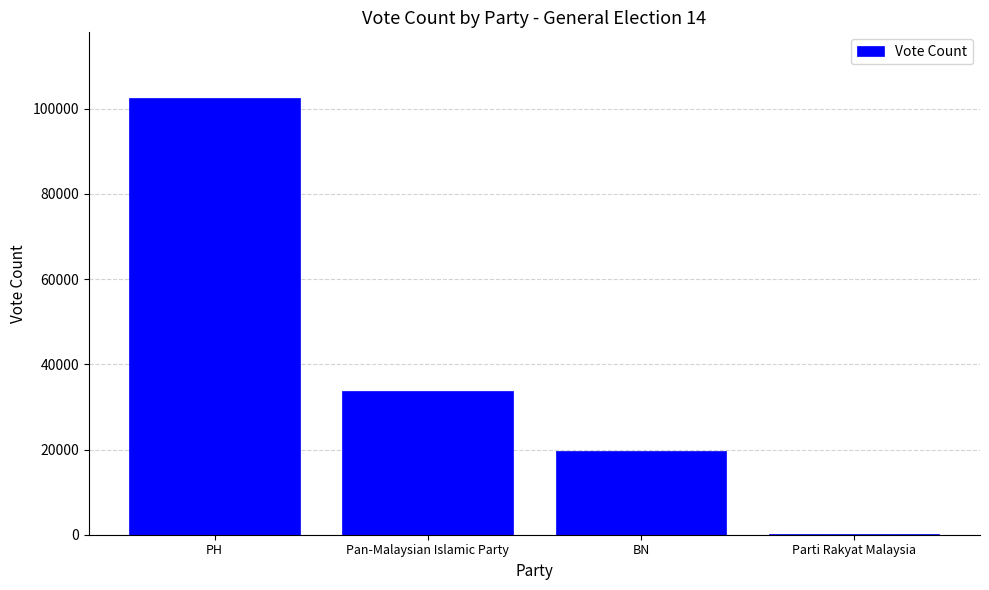

What is the change in value from PH to Pan-Malaysian Islamic Party?

-68768